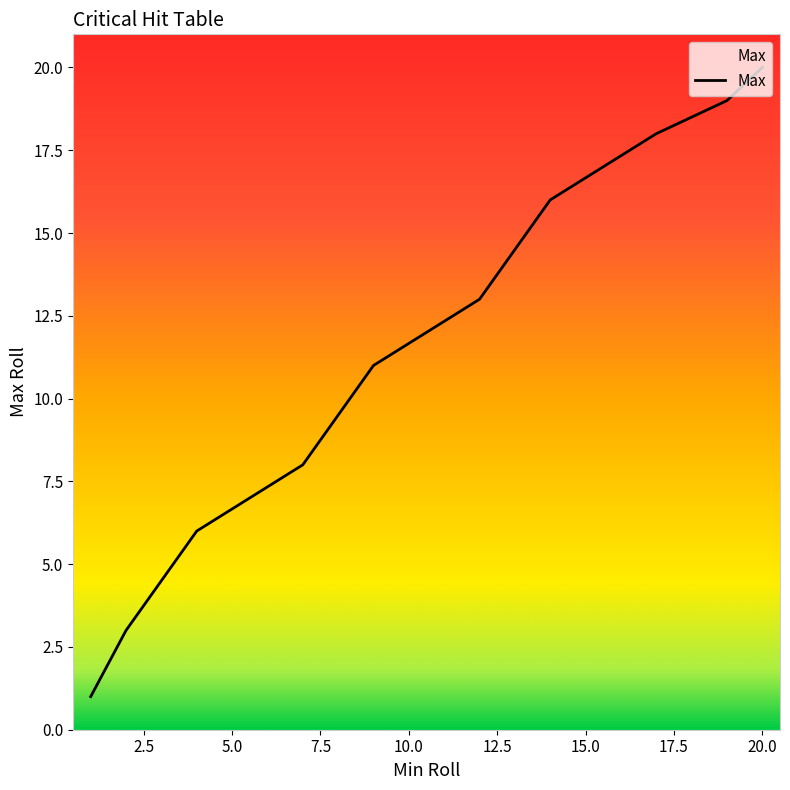

What is the difference between the maximum and minimum values?

19